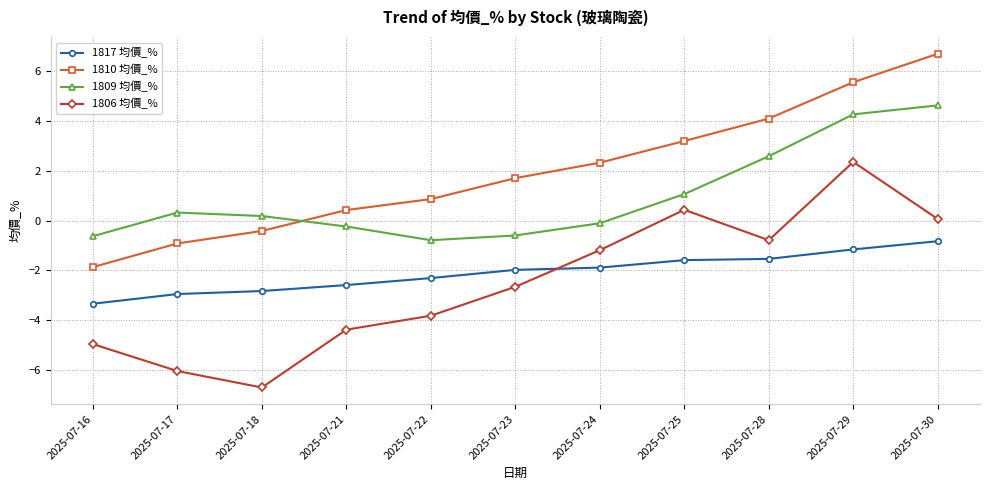

At which label does 1806 均價_% first exceed -2?

2025-07-24